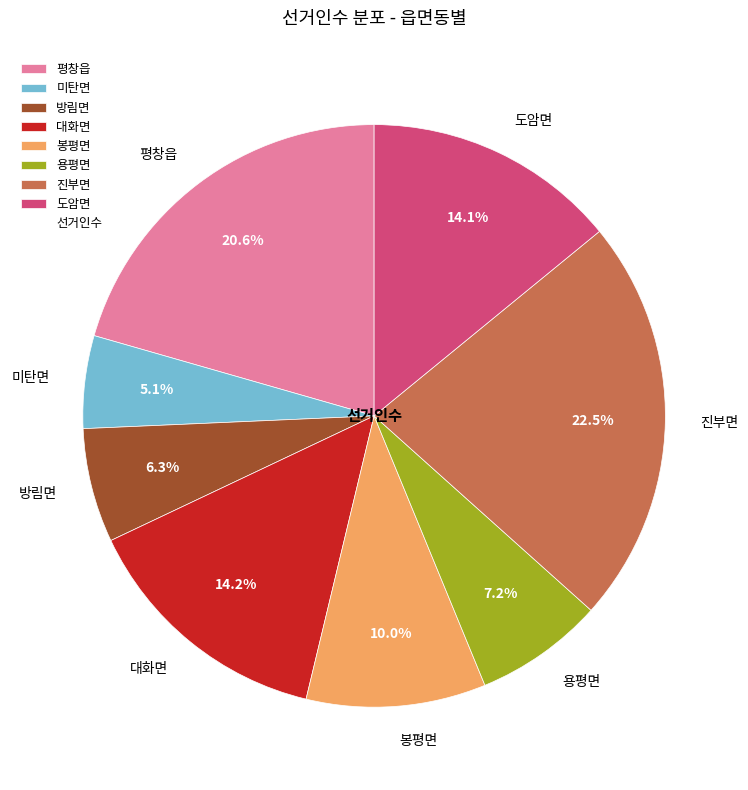

Is it true that 대화면 is 24% of the pie?

False